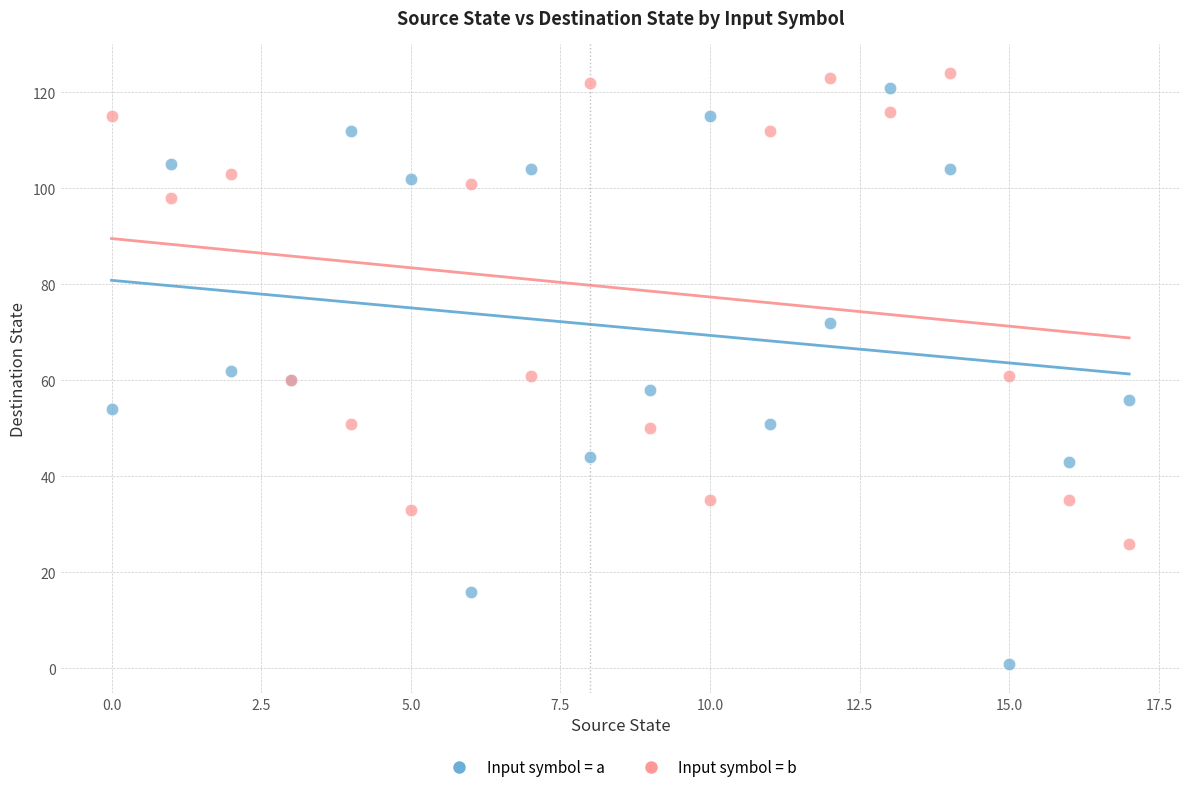

Which series contains the lowest Y value?

Input symbol = a